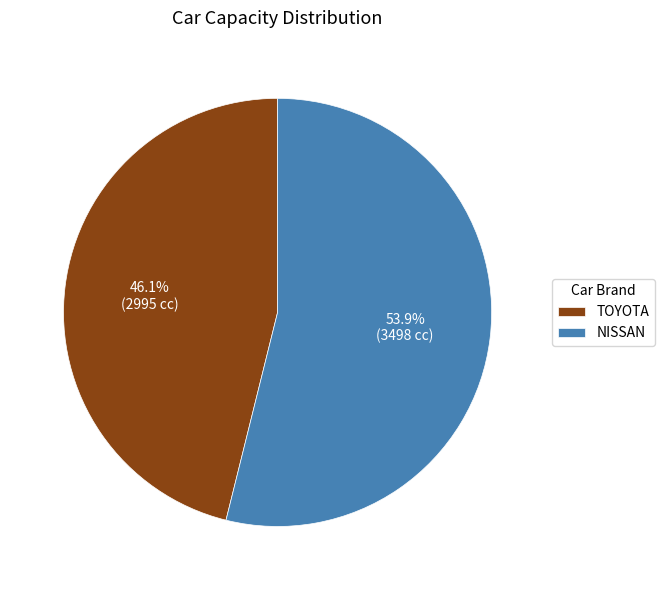

Does NISSAN account for over 50% of the chart?

Yes